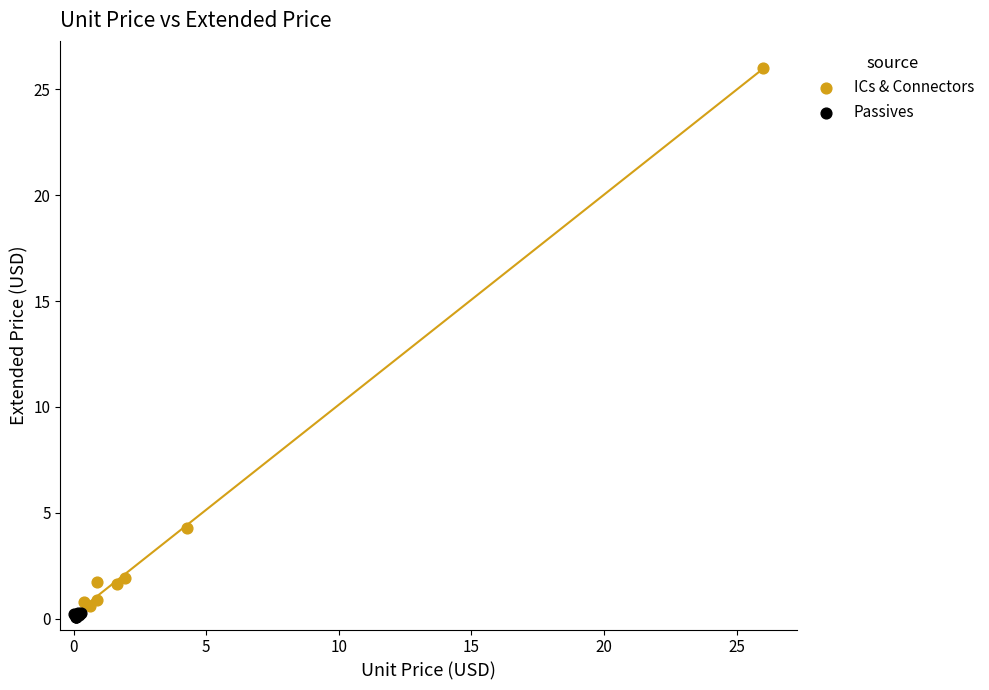

Which series has the largest Y range (max minus min)?

ICs & Connectors